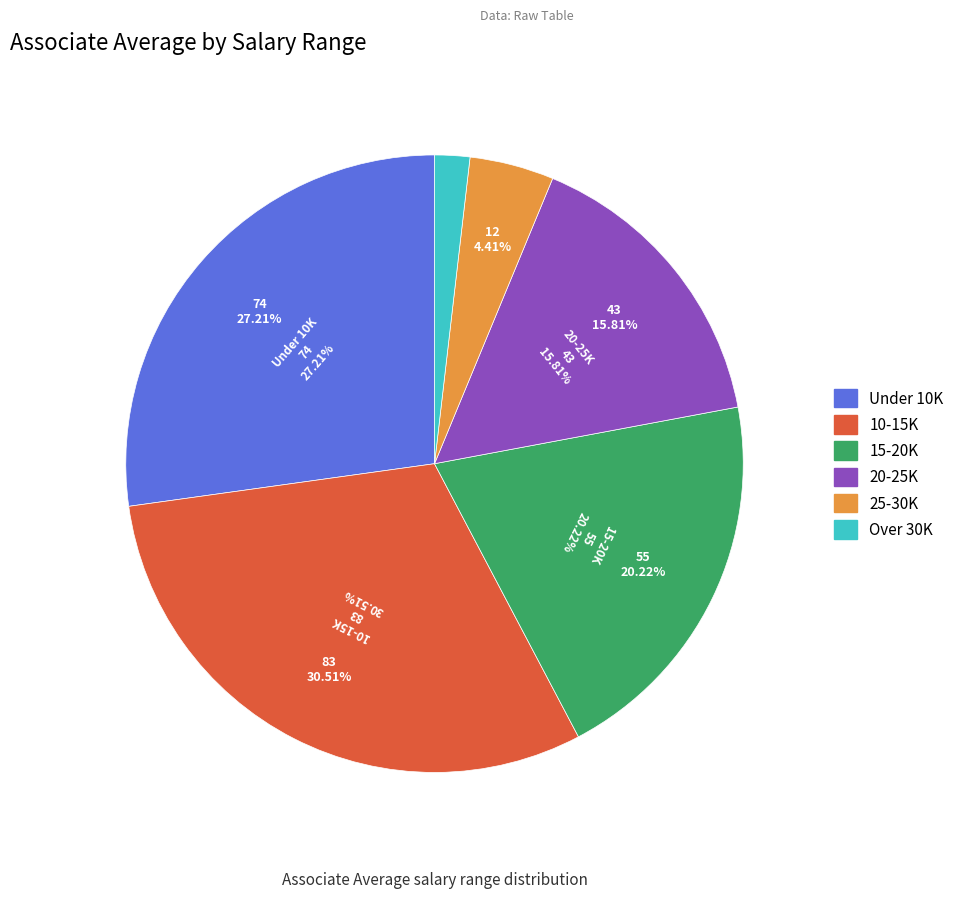

To the nearest percent, what is the difference between the largest and smallest slice percentages?

29%